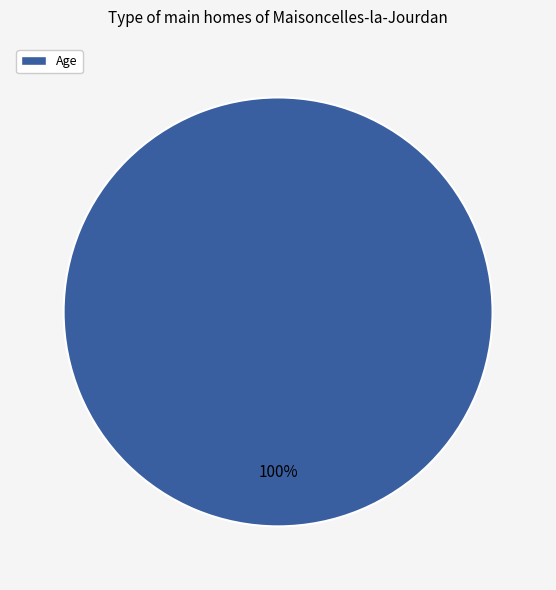

Is there any slice that represents more than half of the pie?

Yes